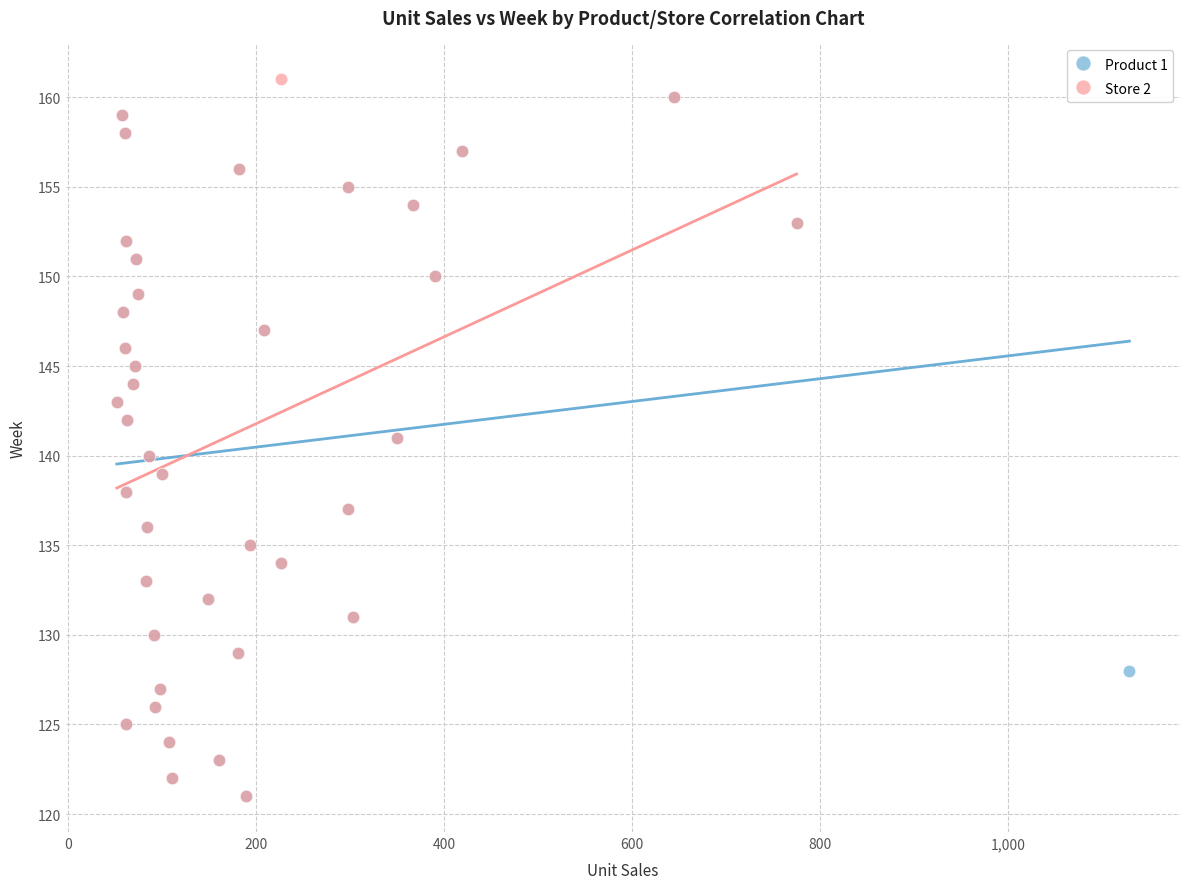

Which series has the largest Y range (max minus min)?

Store 2